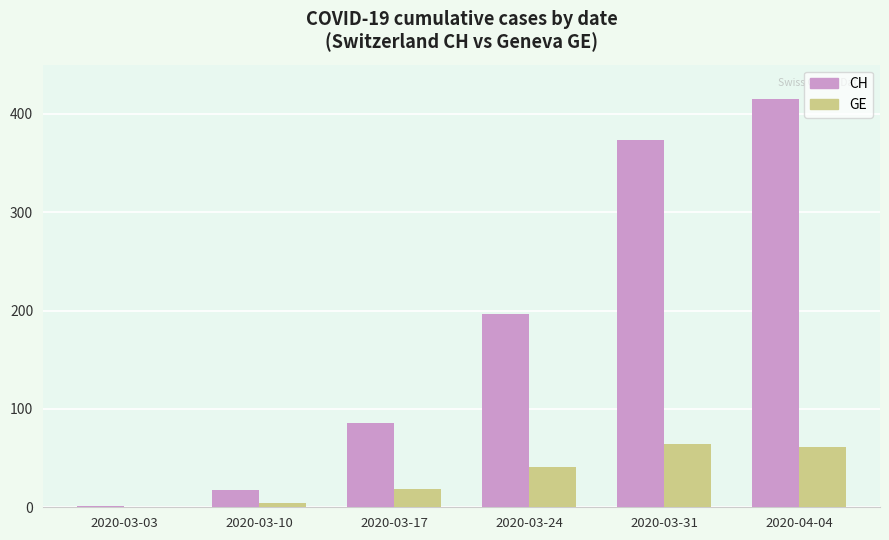

What is the spread (max minus min) of values at 2020-03-31?

309